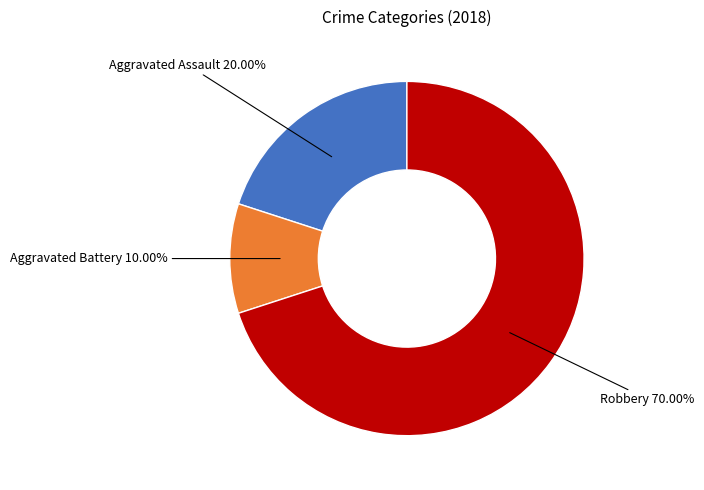

Is there a majority slice in this chart?

Yes